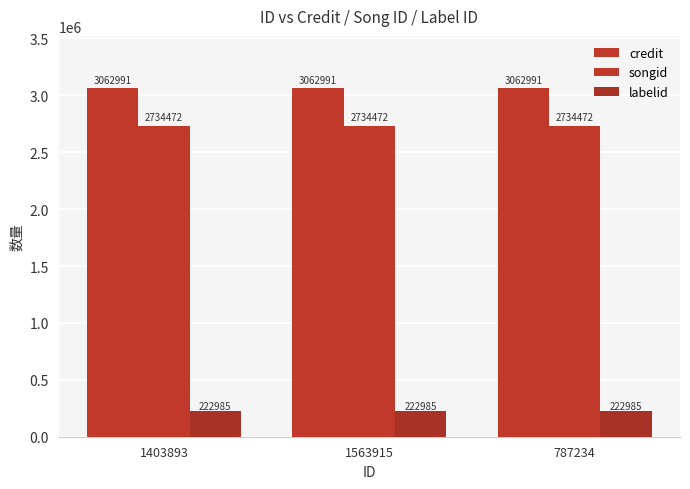

How many bars are there in each group?

3